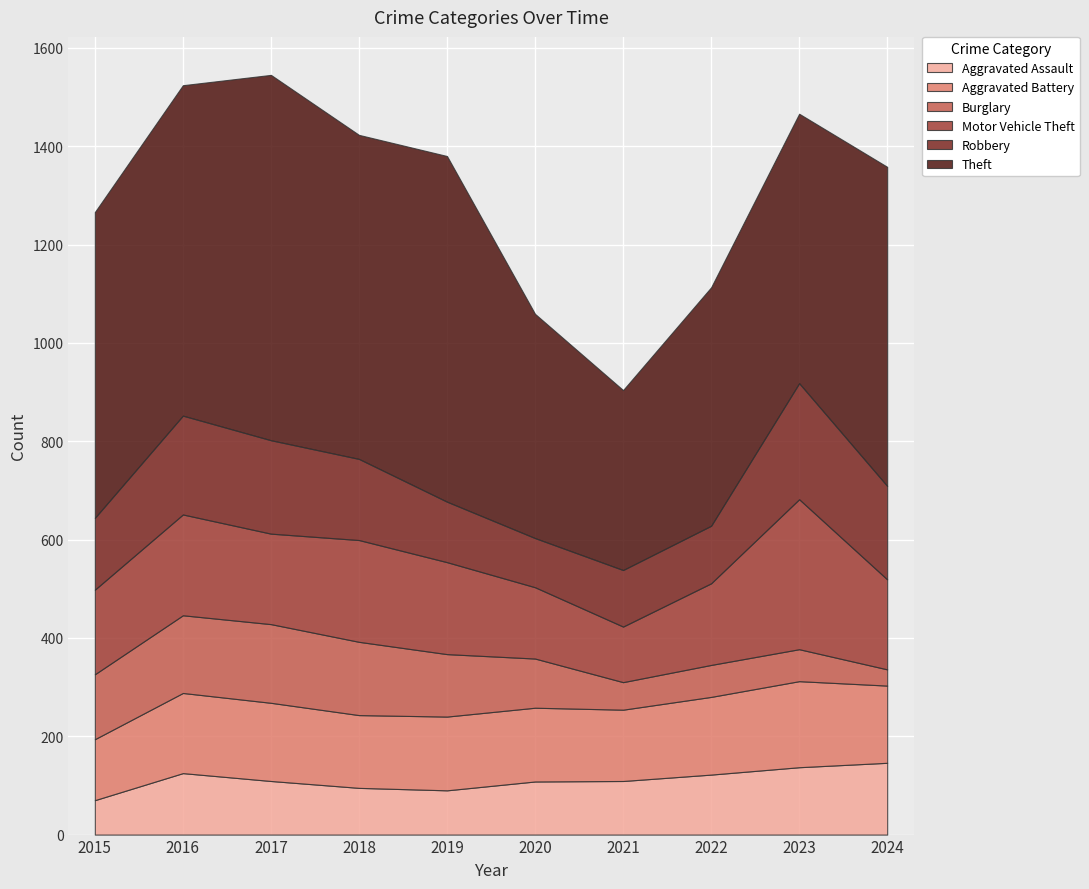

What is the difference between the Aggravated Battery values at 2015 and 2020?

26